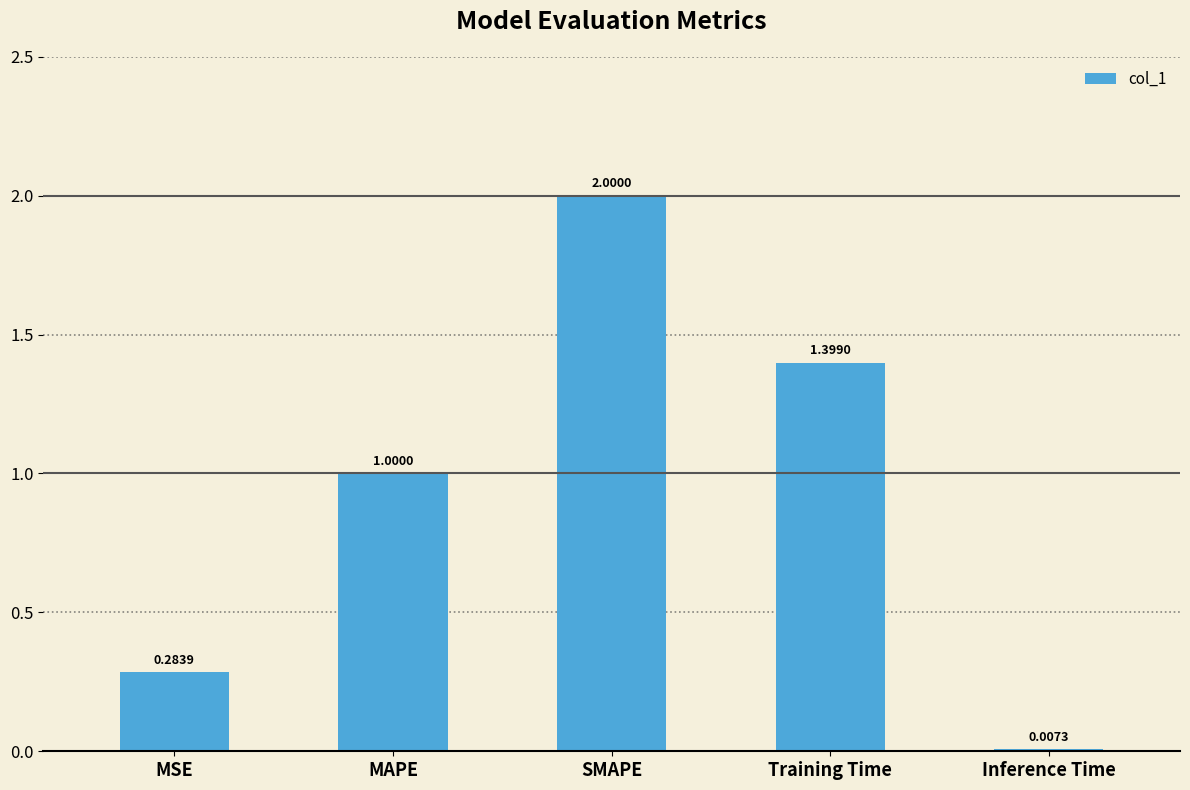

Between MAPE and SMAPE, which is larger?

SMAPE